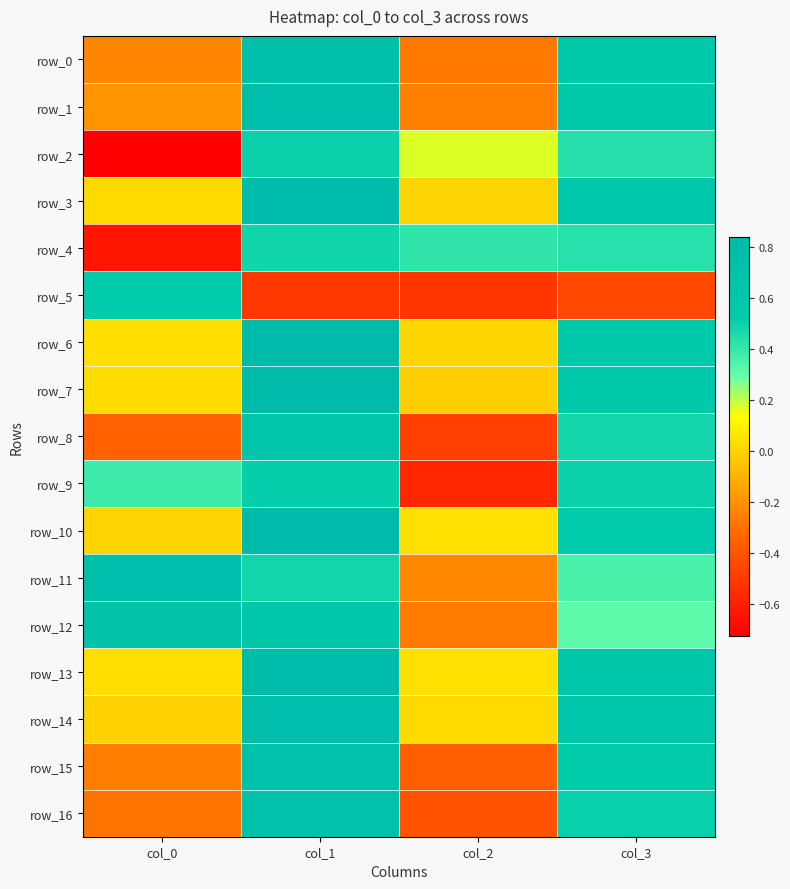

Where does the row_11 series first go above 0?

col_0